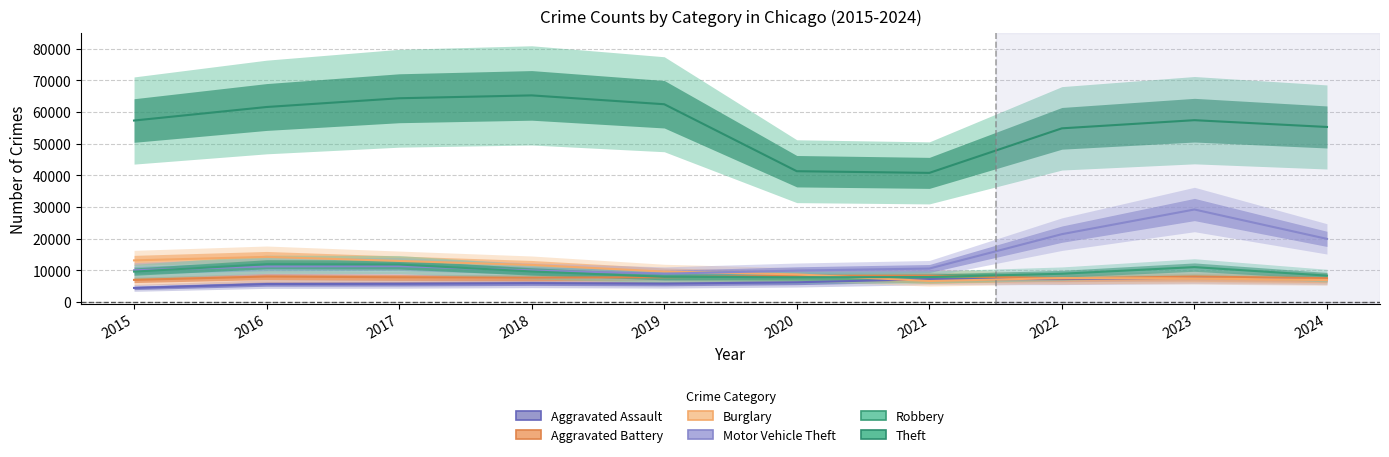

Reading left to right, what are all the values shown in this chart?

Aggravated Assault: 4480	5713	5793	6002	5841	6265	7242	7280	7712	7283
Aggravated Battery: 7019	8086	7845	7735	7858	8321	8347	7491	8078	7560
Burglary: 13184	14289	13001	11747	9638	8758	6662	7592	7482	6971
Motor Vehicle Theft: 10068	11285	11380	9985	8978	9959	10604	21464	29252	19973
Robbery: 9638	11960	11880	9681	7995	7855	7920	8963	11053	8362
Theft: 57351	61623	64386	65290	62495	41343	40816	54887	57460	55316